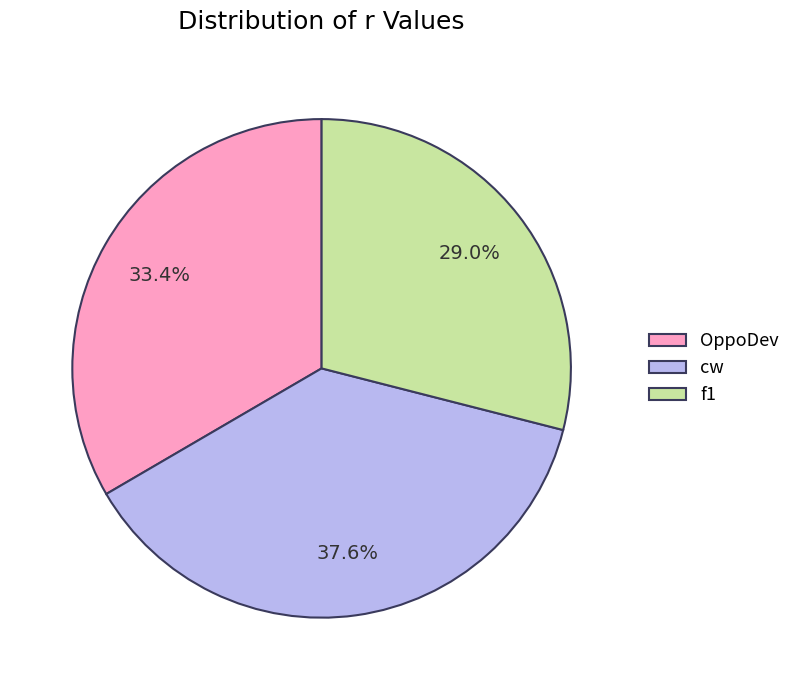

Between f1 and OppoDev, which is larger?

OppoDev